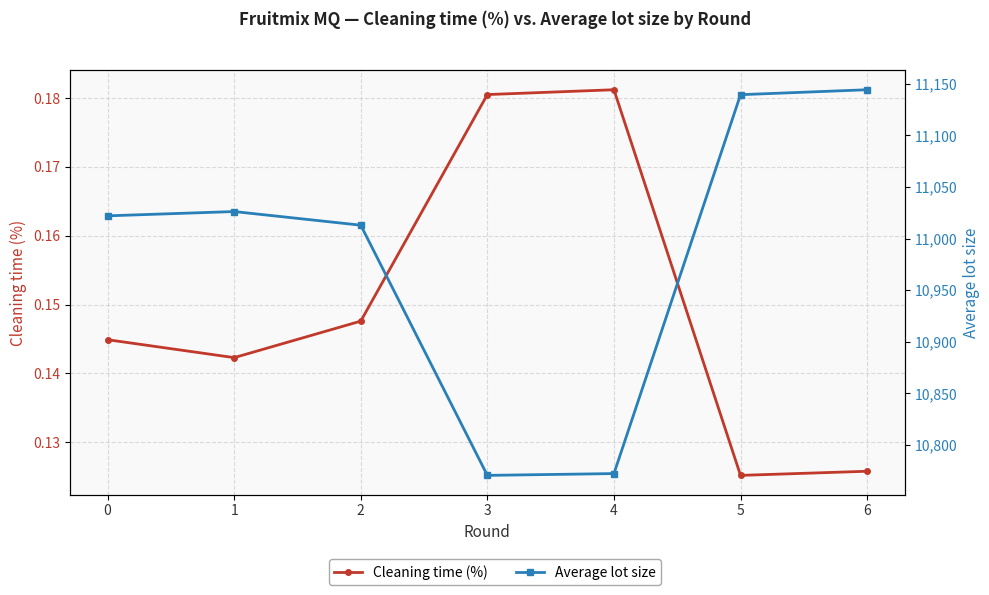

Which category has the lowest value in the Average lot size series?

3